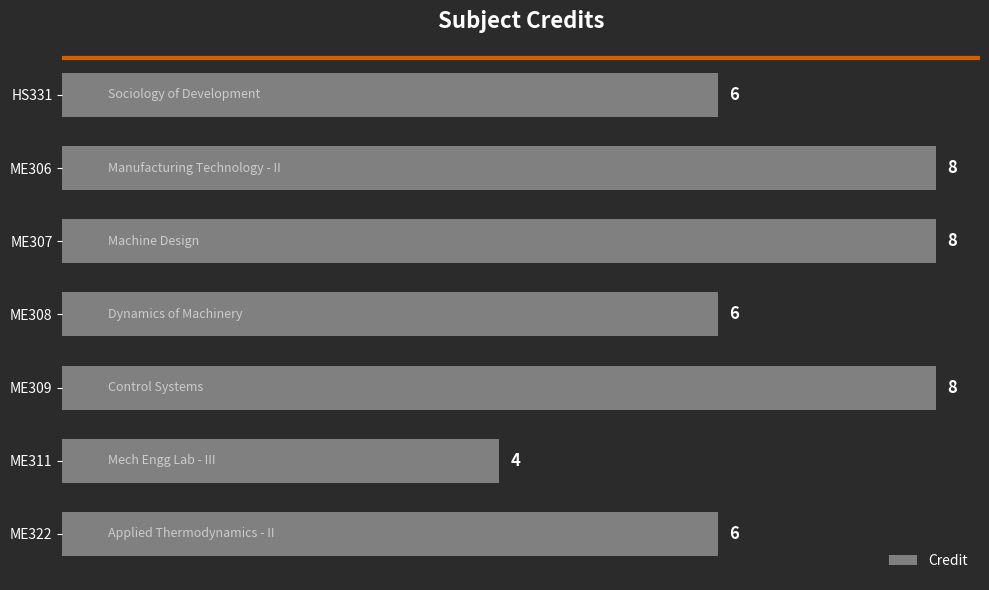

How many bars are there in total?

7